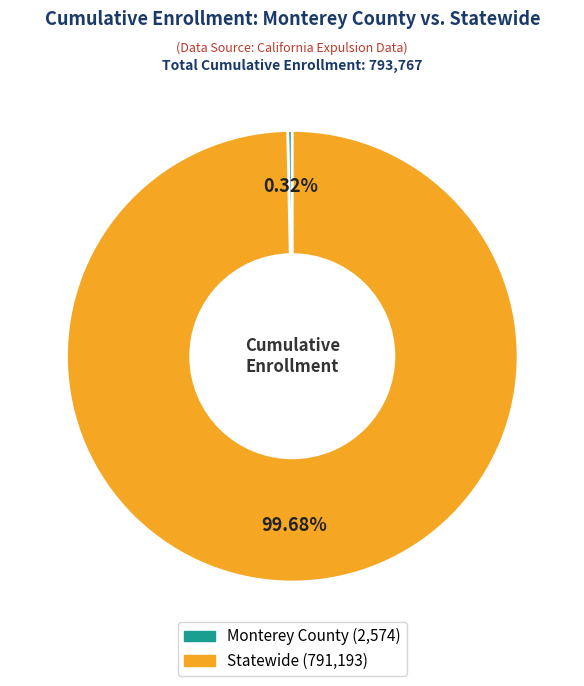

What is the smallest slice in the pie chart?

Monterey County